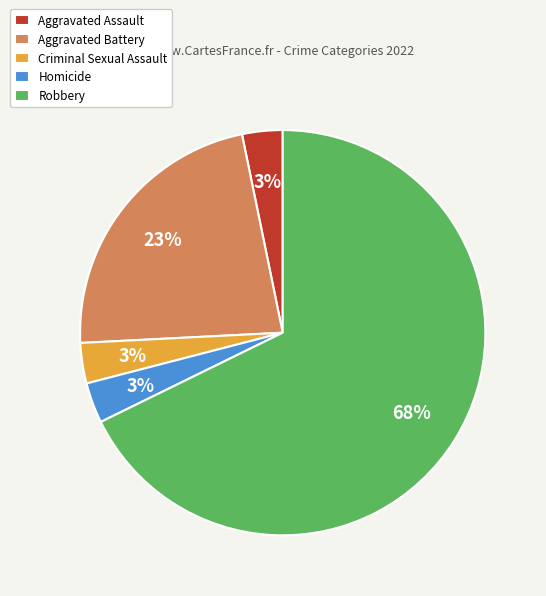

What is the ratio of the value at Homicide to the value at Criminal Sexual Assault?

1.0